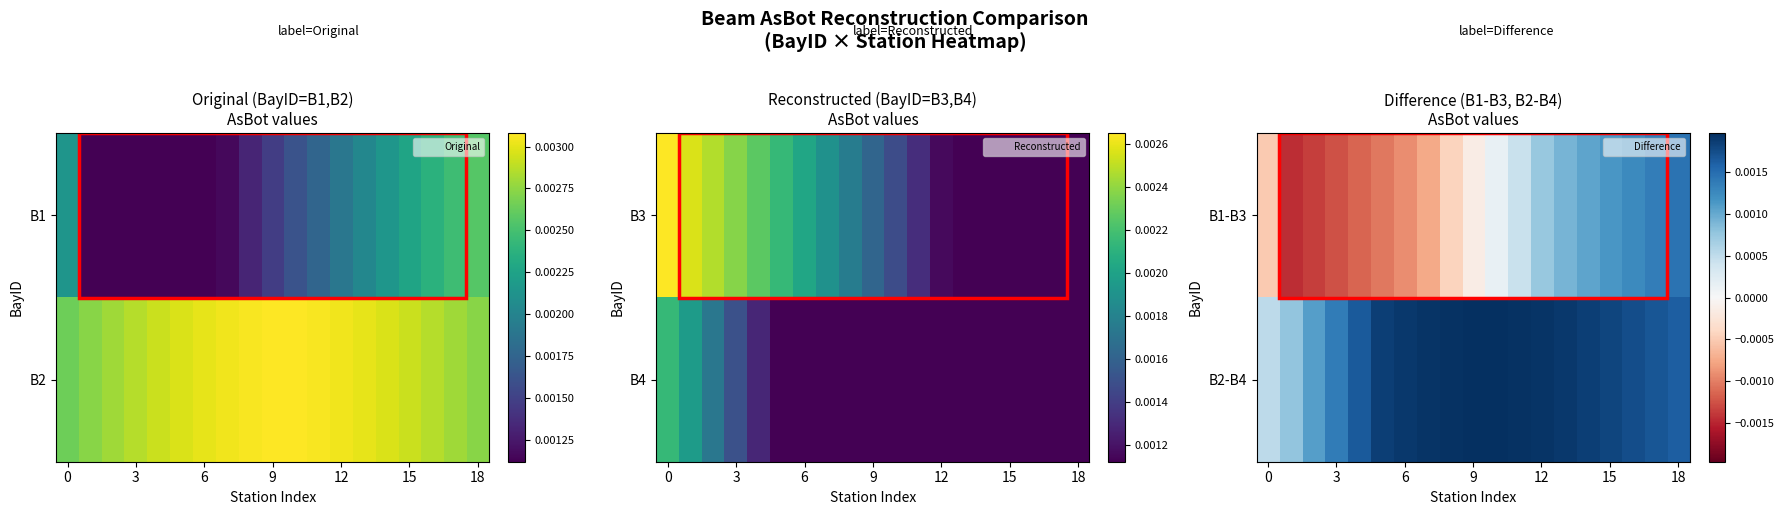

How many values in B1-B3 are below zero?

10